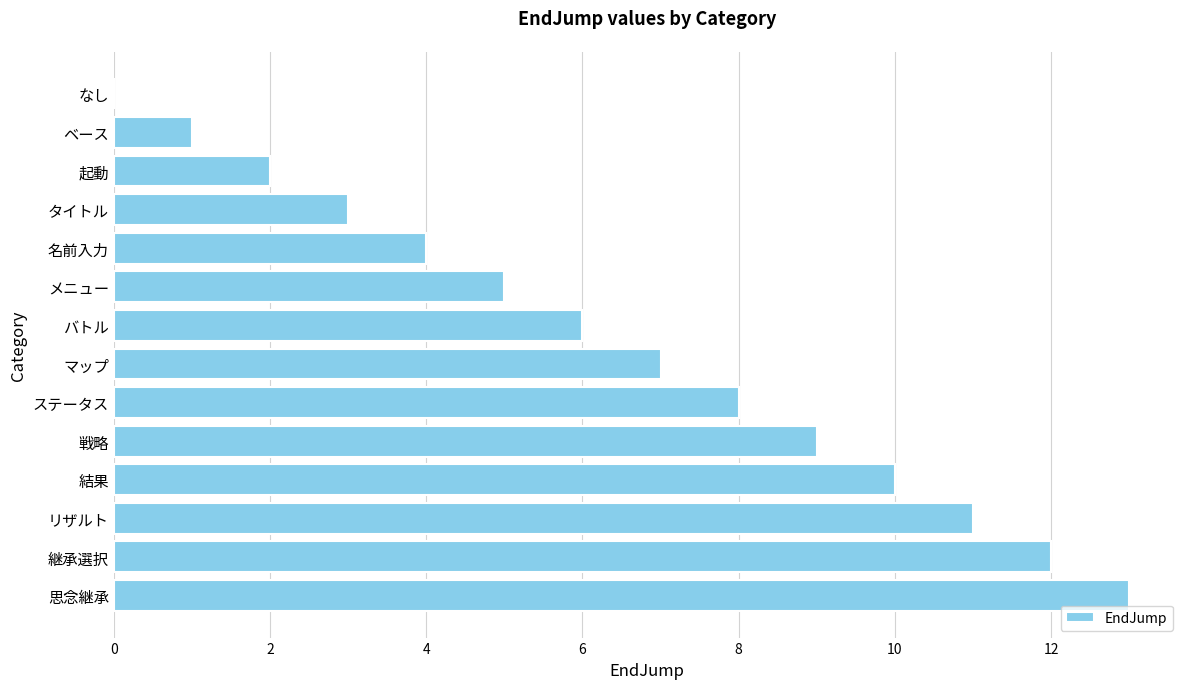

What is the sum of all values?

91